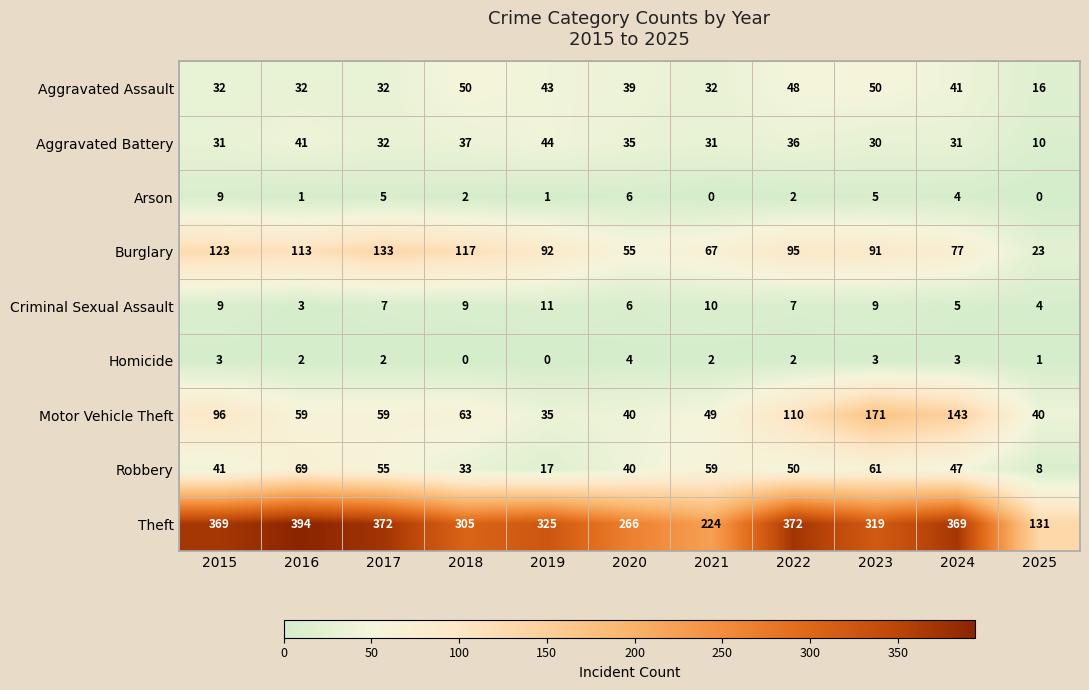

What is the sum of the Homicide values at 2024 and 2022?

5